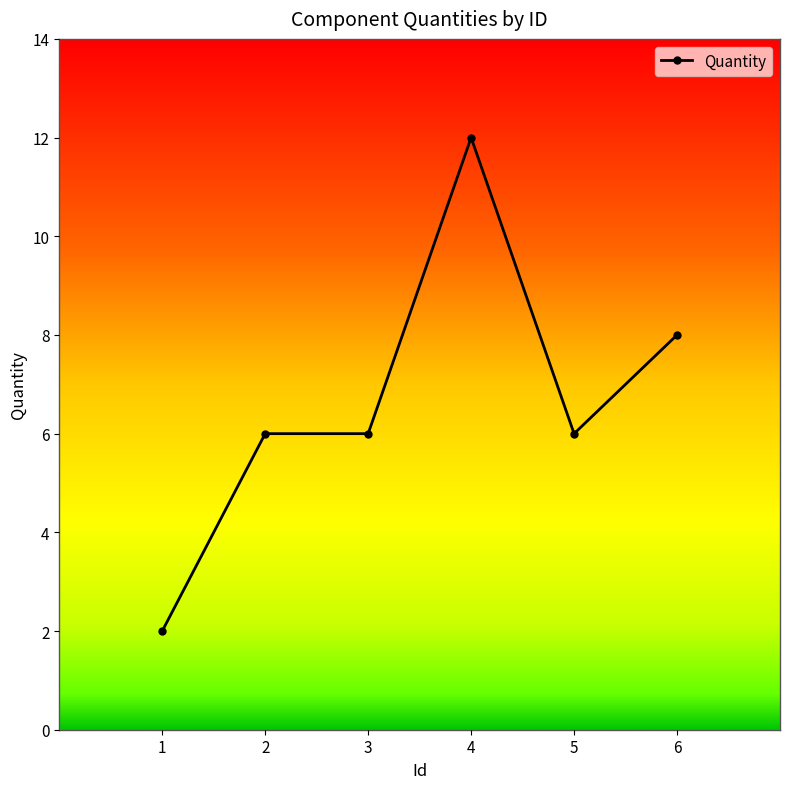

What is the change in value from 5 to 6?

+2